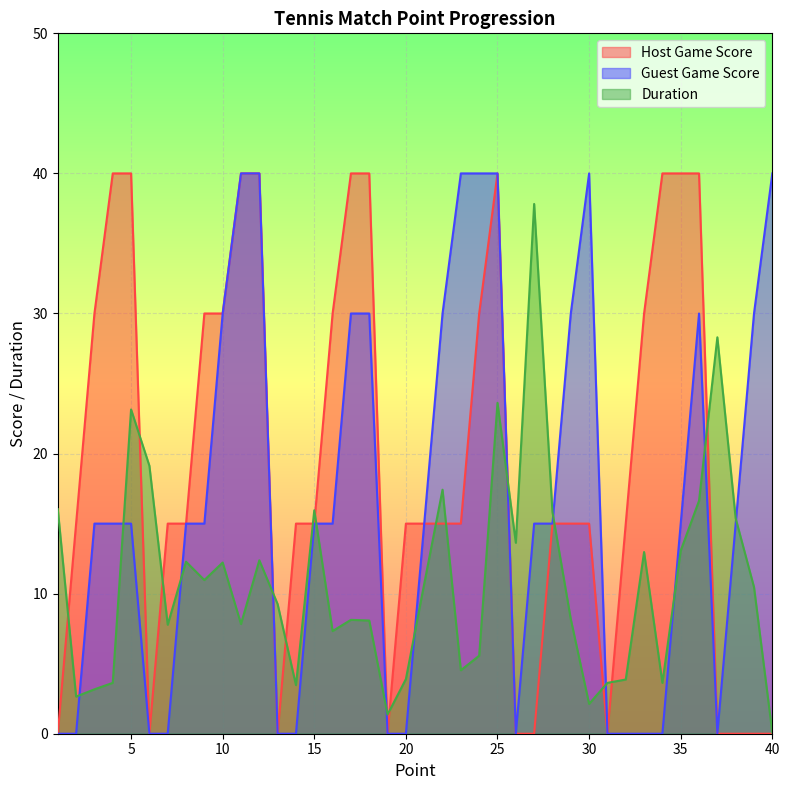

What is the approximate value of Guest Game Score at 25?

40.0